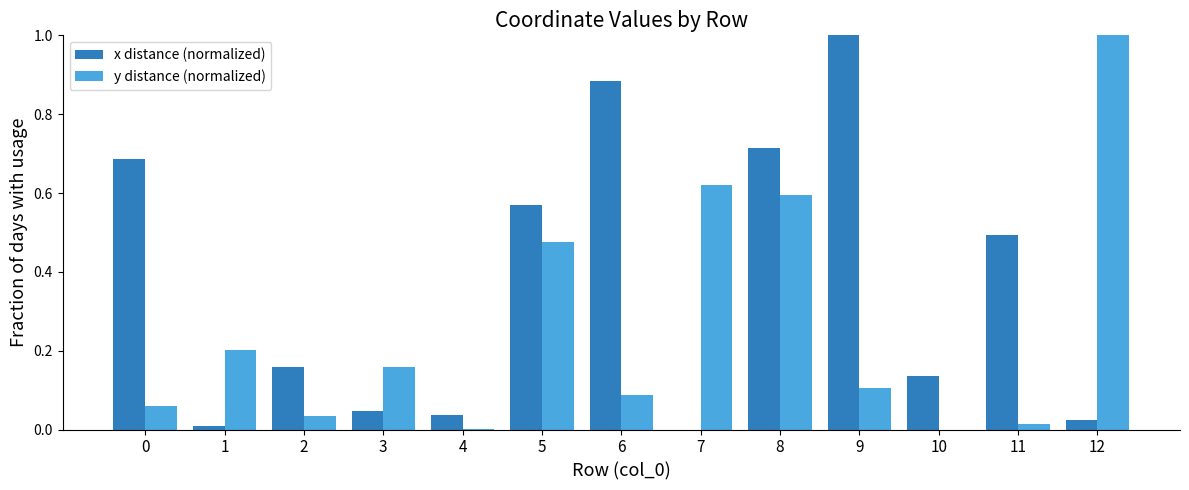

Are the bars grouped side by side (vs. stacked)?

Yes